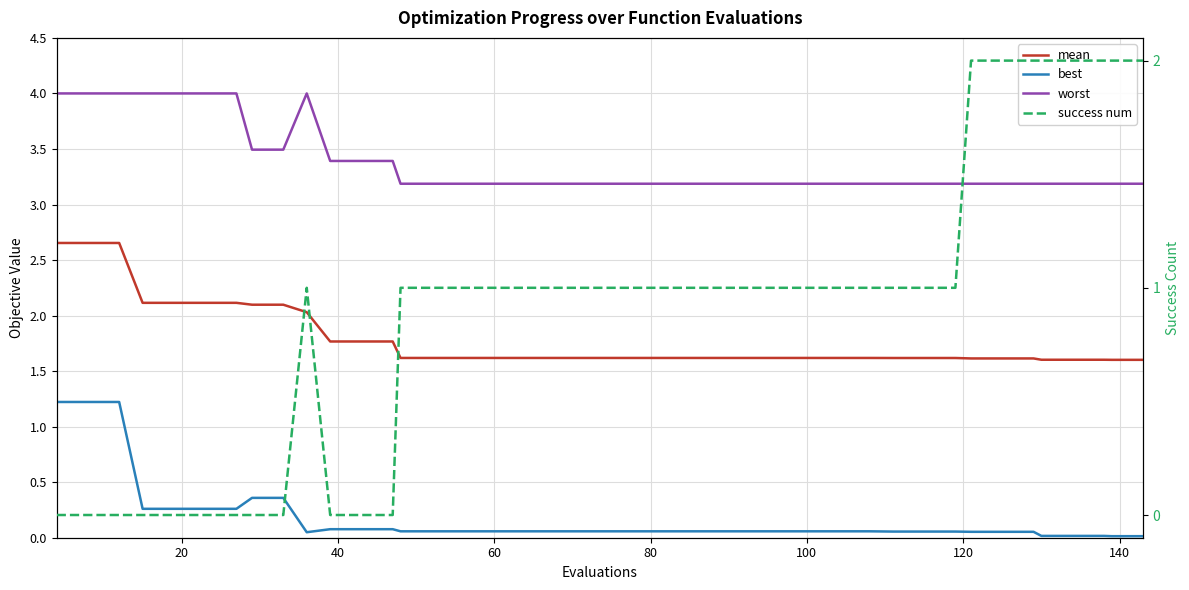

Rank the series at 20 from highest to lowest value.

worst, mean, best, success num